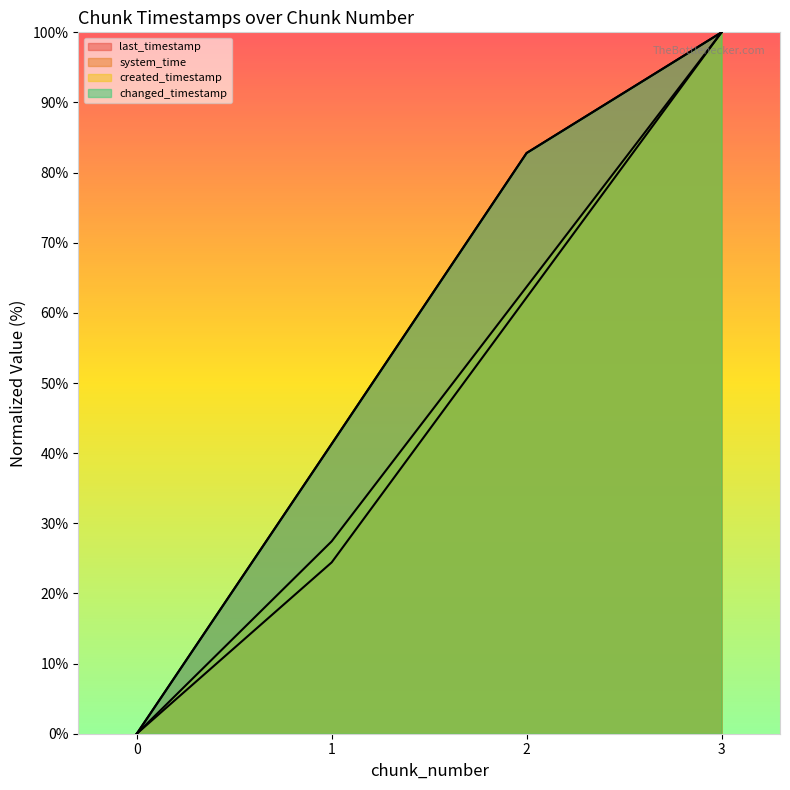

What is the total value across all series at 1?

134.5